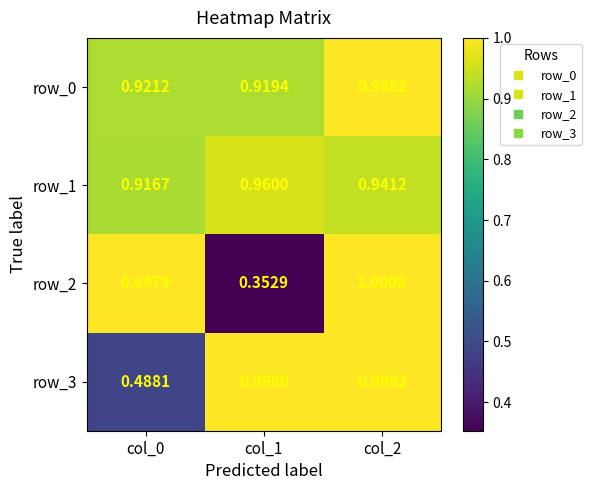

What is the difference between the maximum and second lowest values in the row_0 series?

0.1